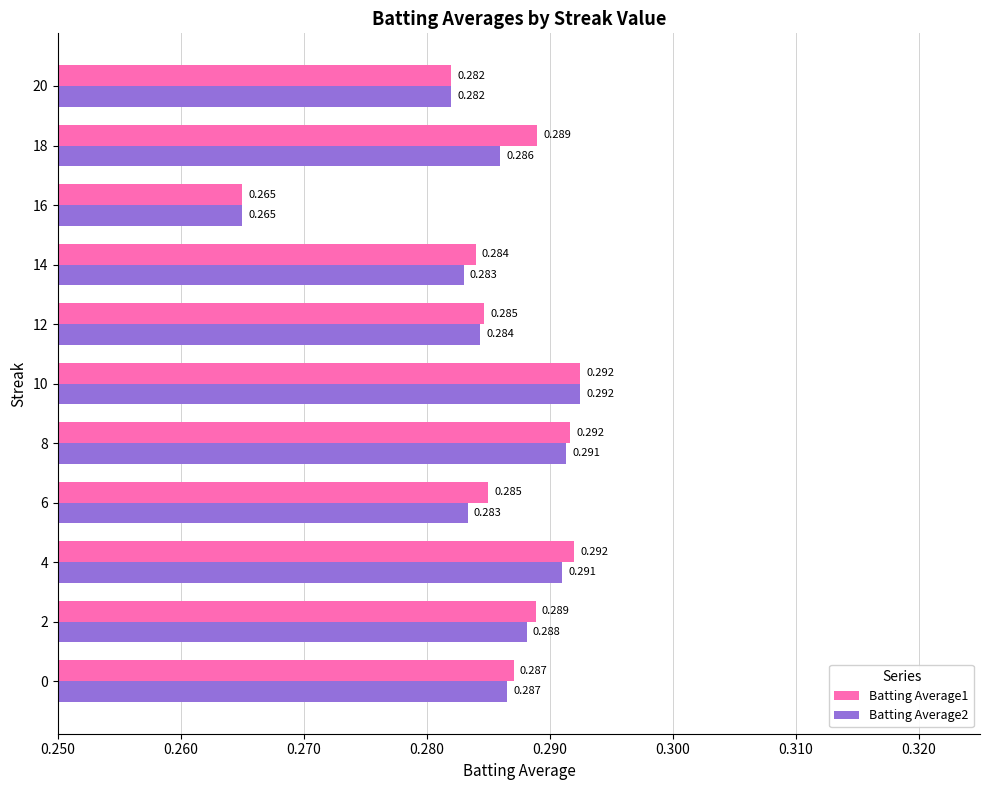

How many distinct data groups are displayed?

2